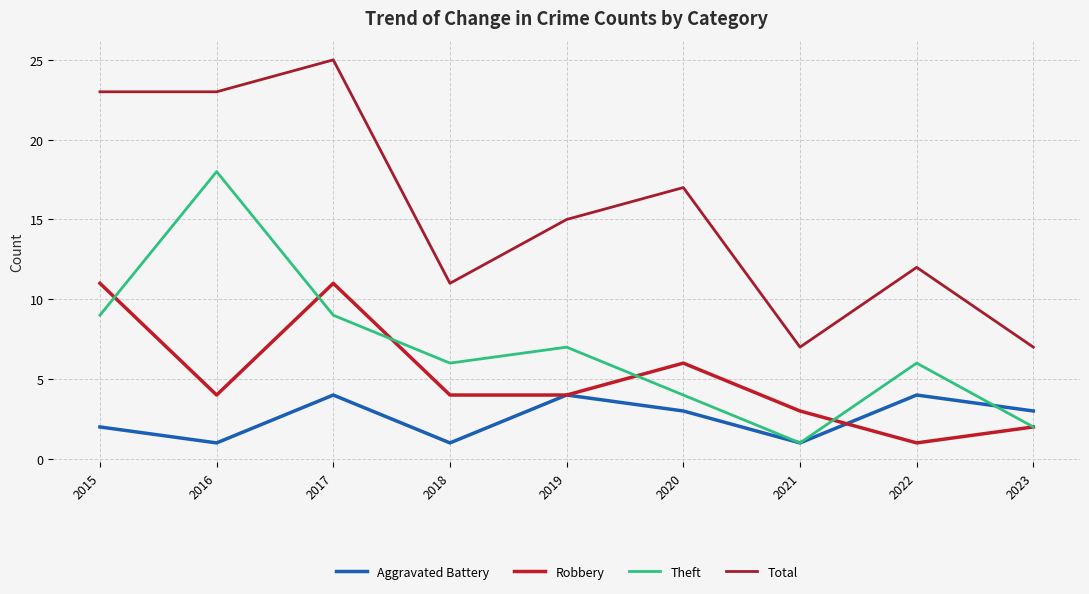

Does the chart have visible grid lines?

Yes